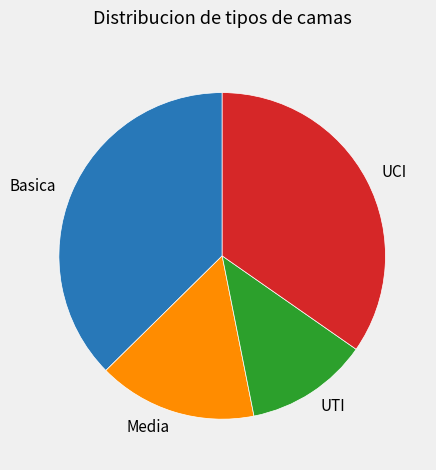

Between UCI and Basica, which is larger?

Basica